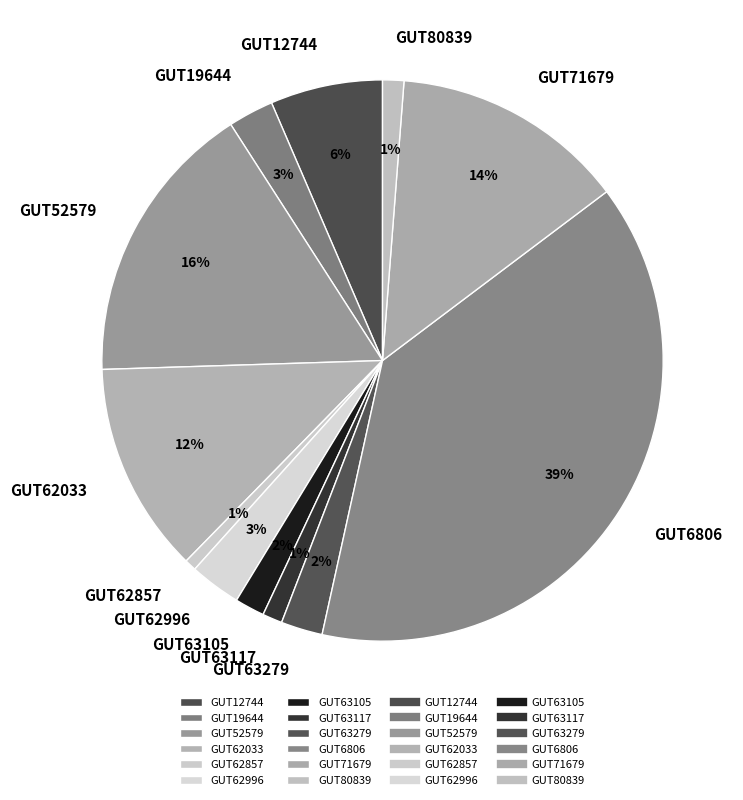

Count the number of slices in the pie.

12